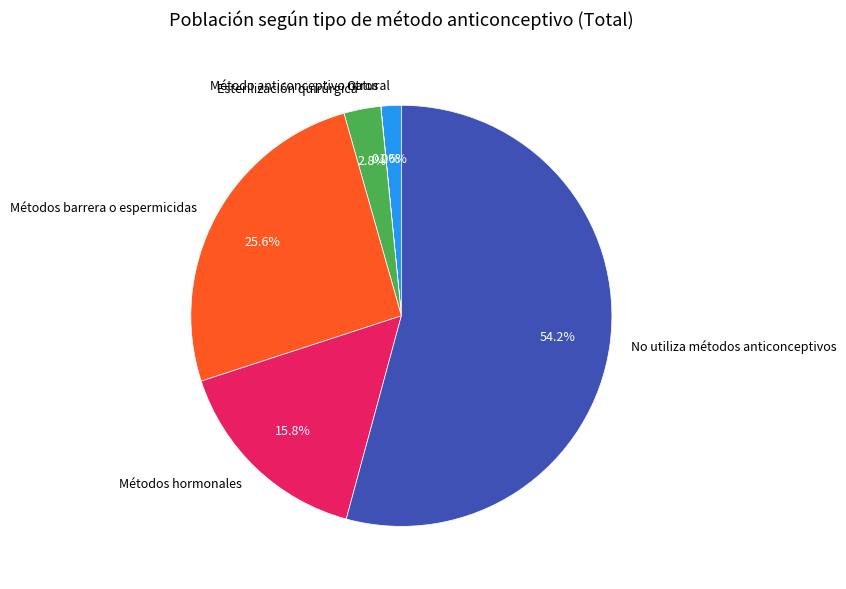

Does any single category account for the majority?

Yes